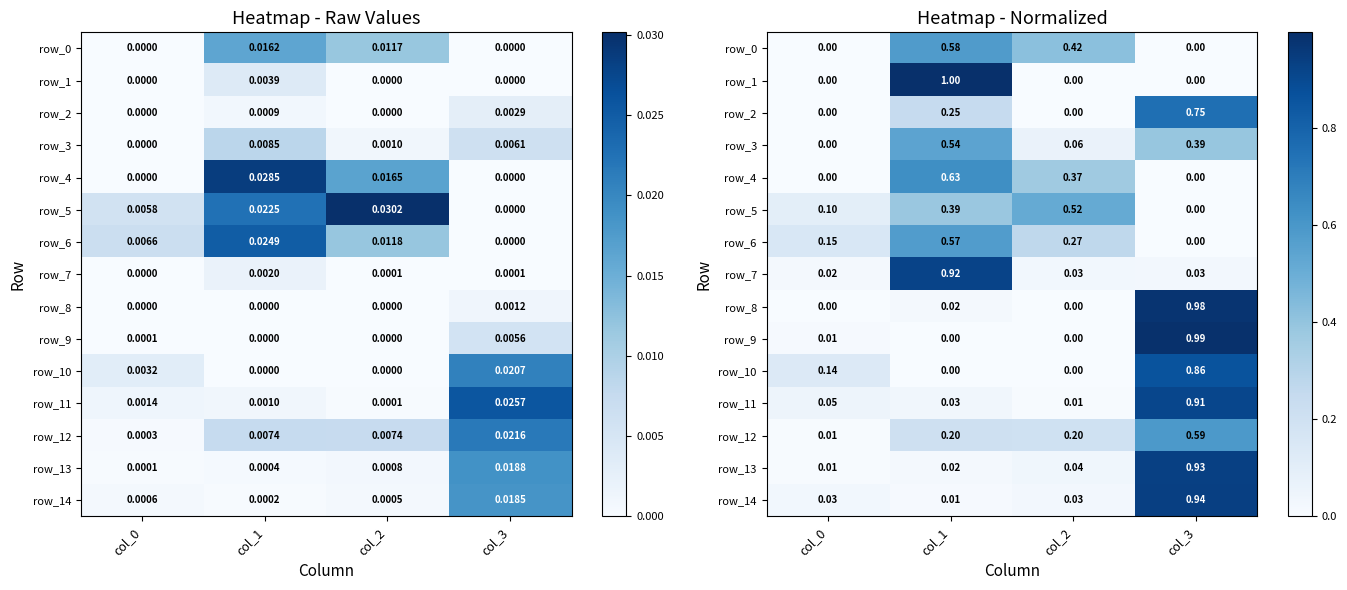

Rank the categories by row_14 value from lowest to highest.

col_1, col_2, col_0, col_3